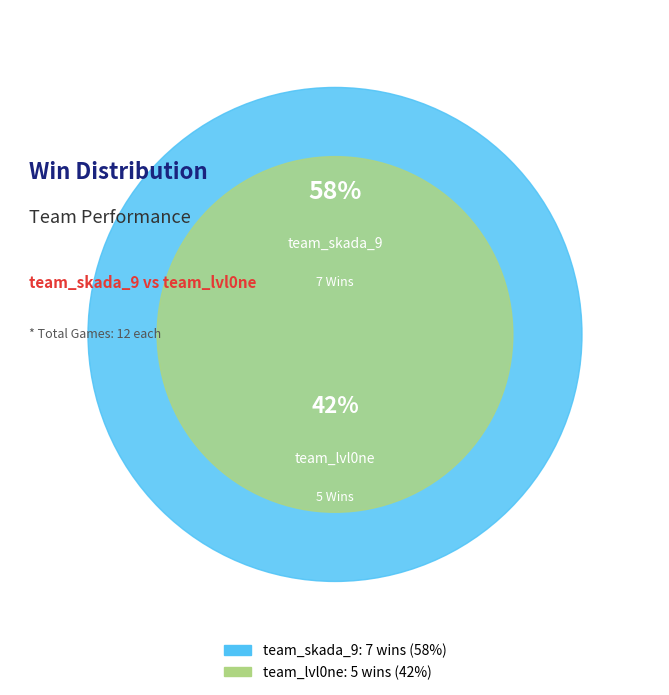

True or false: team_lvl0ne accounts for 42% of the total.

True